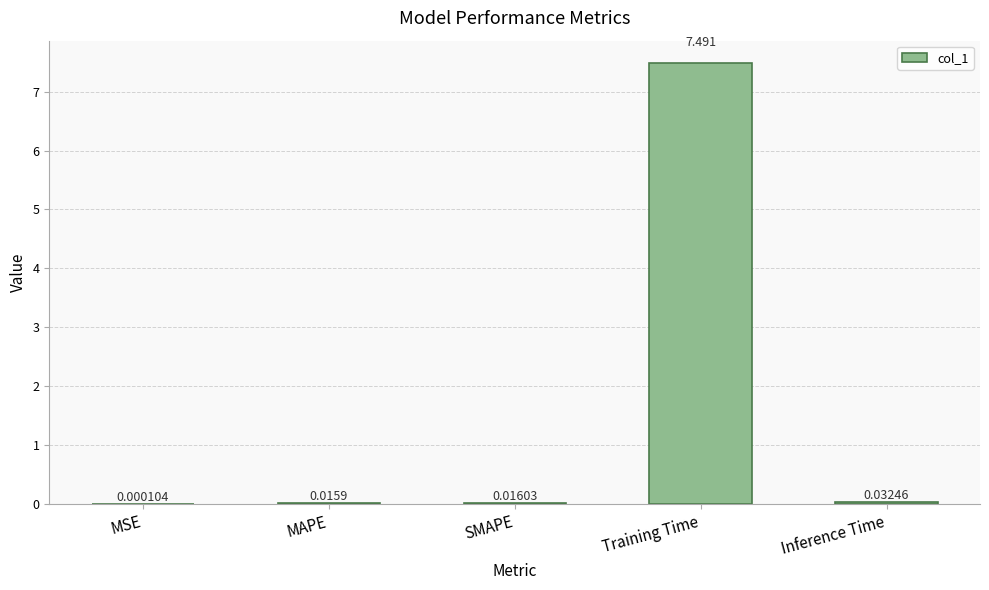

What is the change in value from MAPE to Training Time?

+7.5